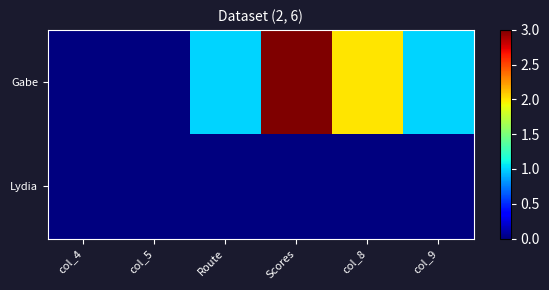

Reading left to right, what are all the values shown in this chart?

Gabe: col_4=0	col_5=0	Route=1	Scores=3	col_8=2	col_9=1
Lydia: col_4=0	col_5=0	Route=0	Scores=0	col_8=0	col_9=0